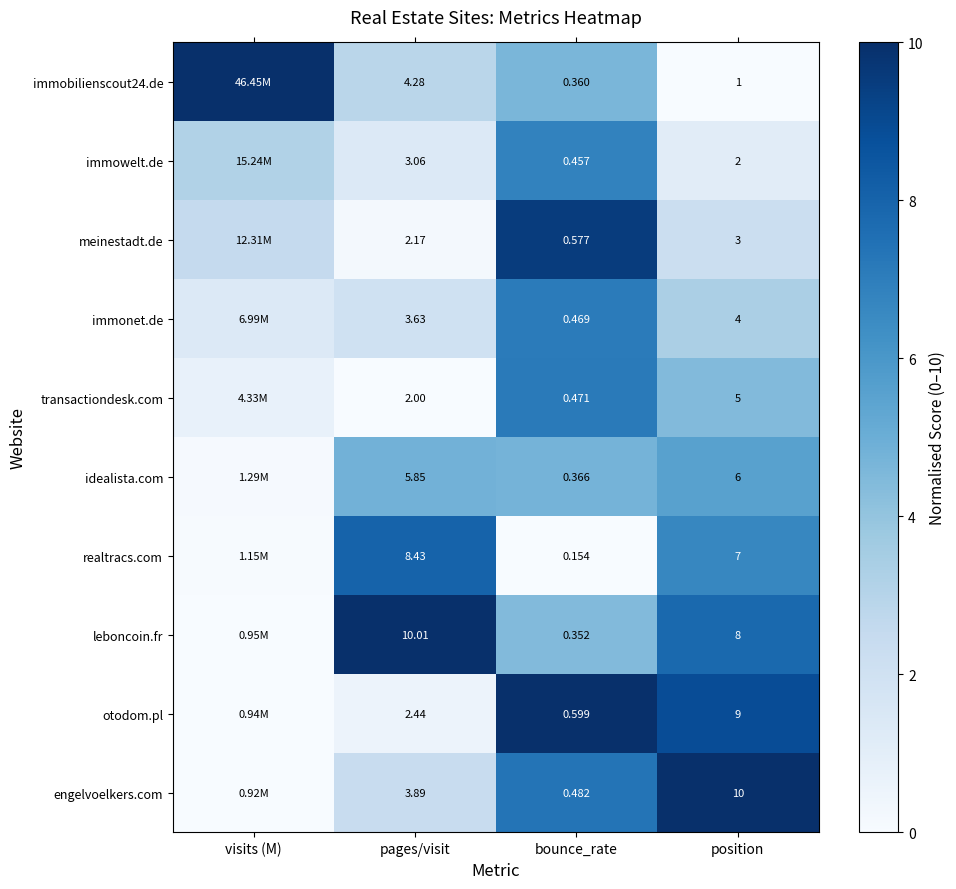

Is the value of leboncoin.fr at pages/visit greater than the value of transactiondesk.com at position?

Yes